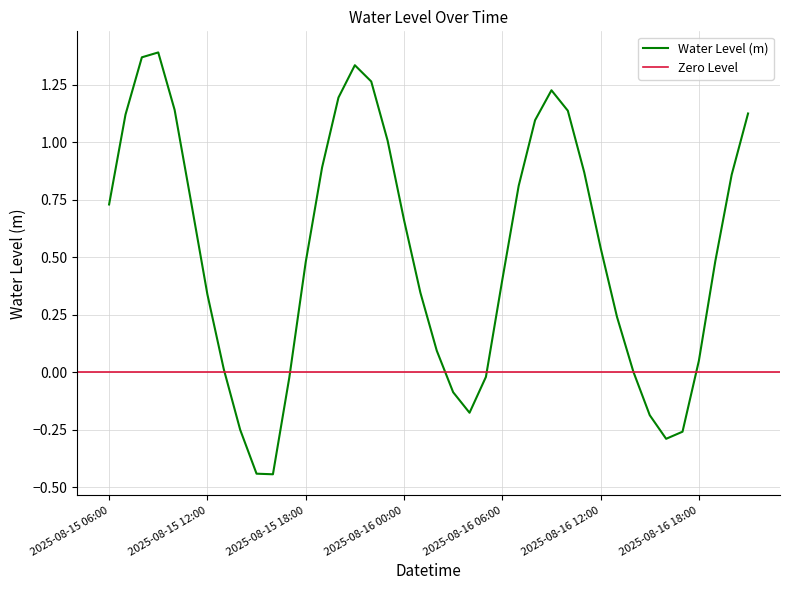

Which has a higher value, 2025-08-16 00:00 or 2025-08-15 14:00?

2025-08-16 00:00